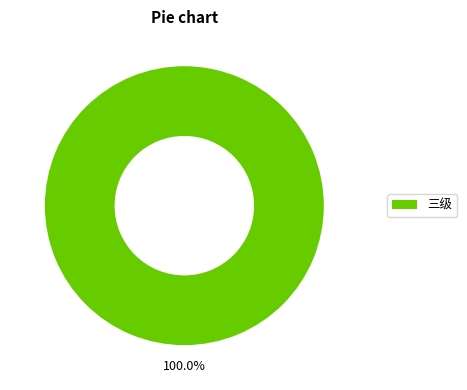

Does 三级 account for over 50% of the chart?

Yes